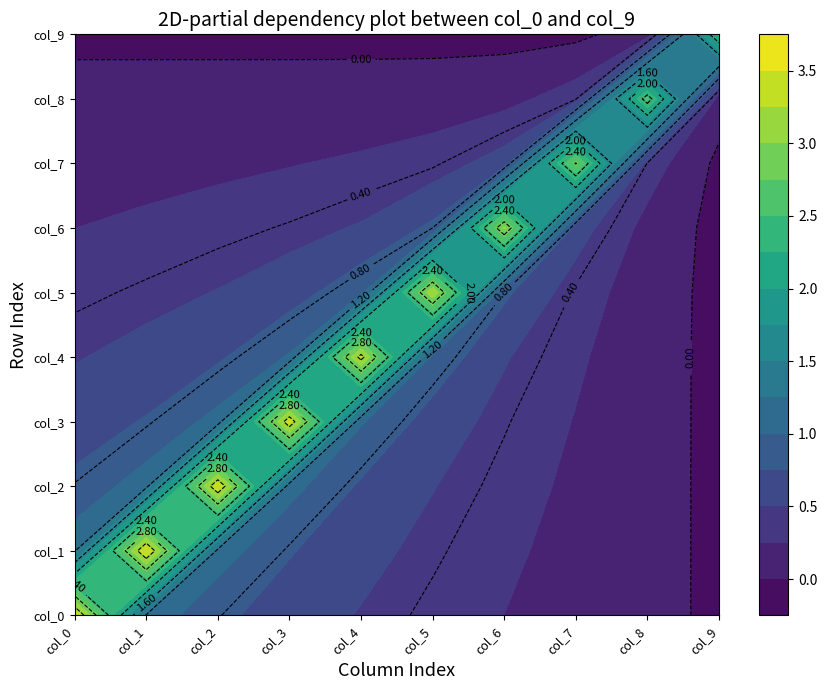

How many negative values does the col_3 series have?

1